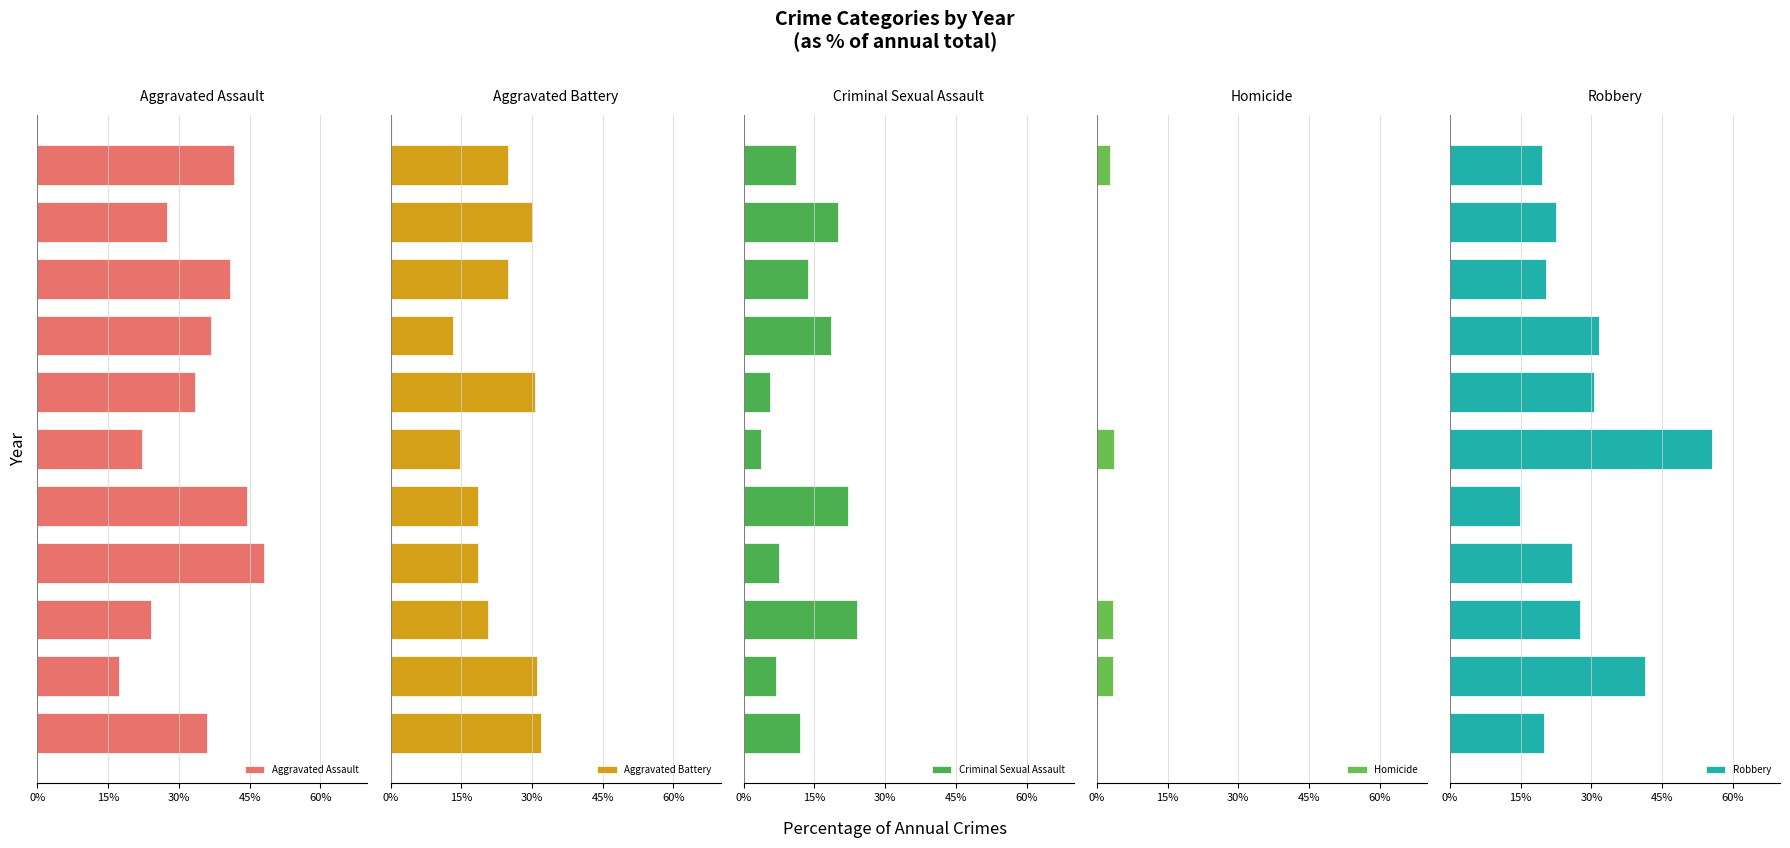

What is the label of the 4th bar from the left?

45%